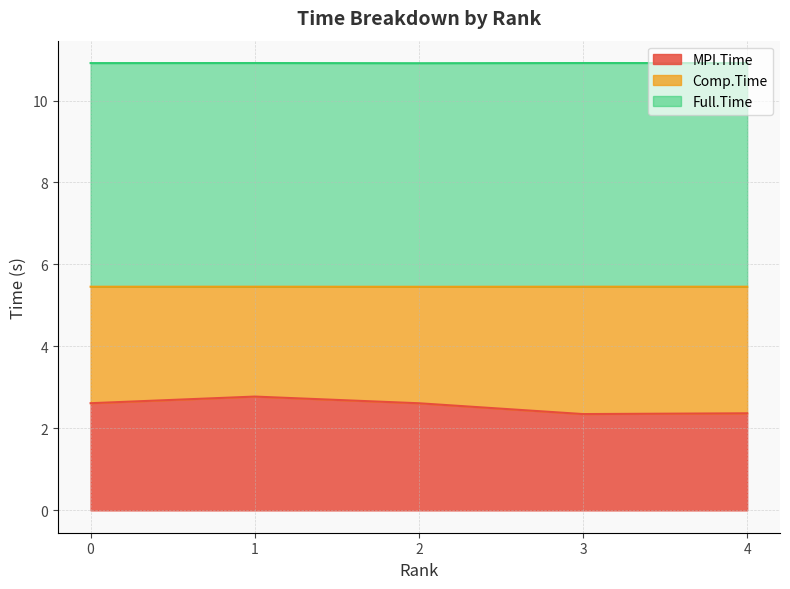

Which series changed the most between 0 and 3?

MPI.Time